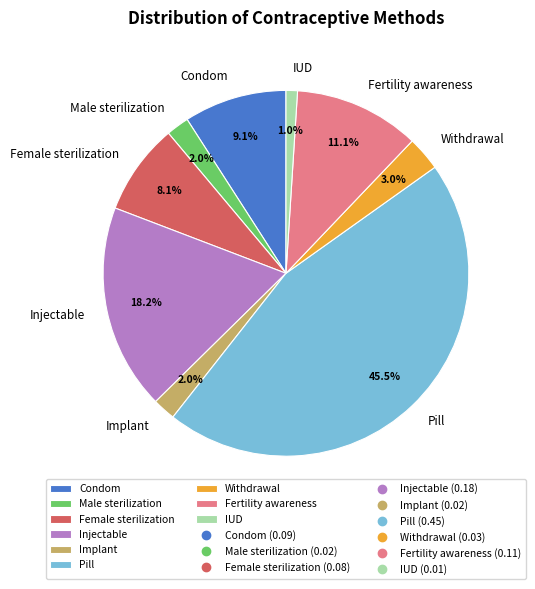

Is it true that Withdrawal is 3% of the pie?

True